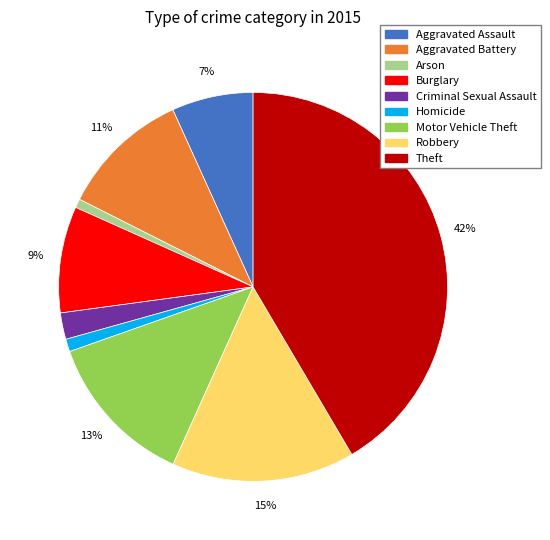

Count the number of slices in the pie.

9